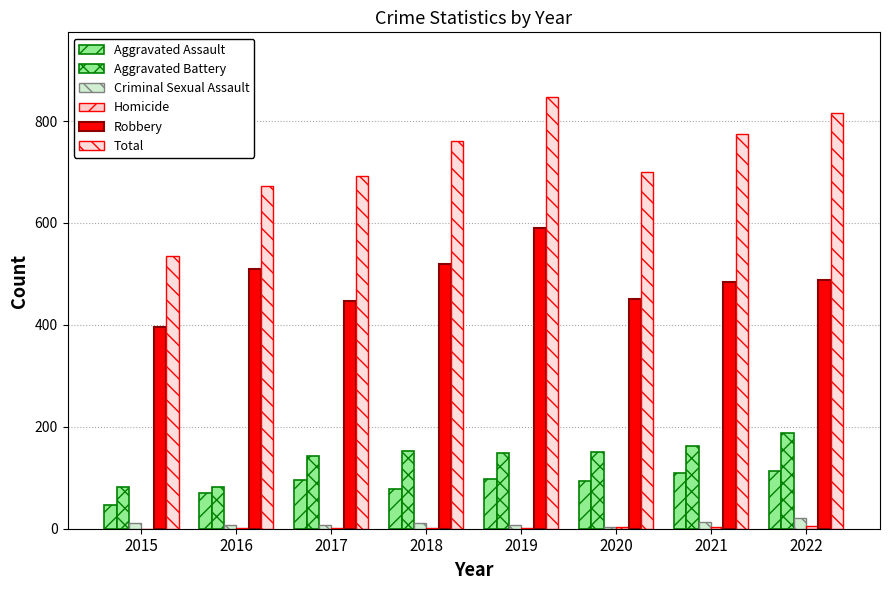

Which series has the widest spread of values?

Total